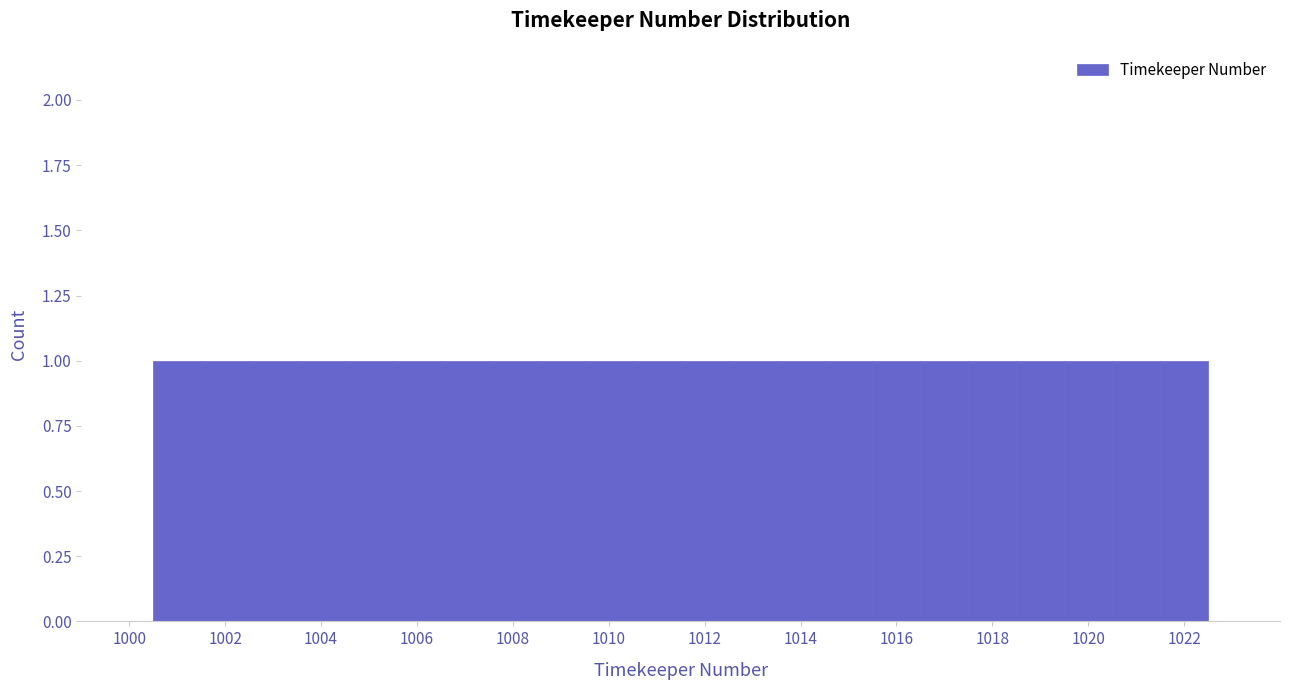

Reading left to right, list every bar in this chart as the range it spans on the x-axis followed by its height. Neither the bar edges nor the heights are printed on the chart, so give them approximately, as read against the axes.

1000.5 to 1001.5: 1
1001.5 to 1002.5: 1
1002.5 to 1003.5: 1
1003.5 to 1004.5: 1
1004.5 to 1005.5: 1
1005.5 to 1006.5: 1
1006.5 to 1007.5: 1
1007.5 to 1008.5: 1
1008.5 to 1009.5: 1
1009.5 to 1010.5: 1
1010.5 to 1011.5: 1
1011.5 to 1012.5: 1
1012.5 to 1013.5: 1
1013.5 to 1014.5: 1
1014.5 to 1015.5: 1
1015.5 to 1016.5: 1
1016.5 to 1017.5: 1
1017.5 to 1018.5: 1
1018.5 to 1019.5: 1
1019.5 to 1020.5: 1
1020.5 to 1021.5: 1
1021.5 to 1022.5: 1